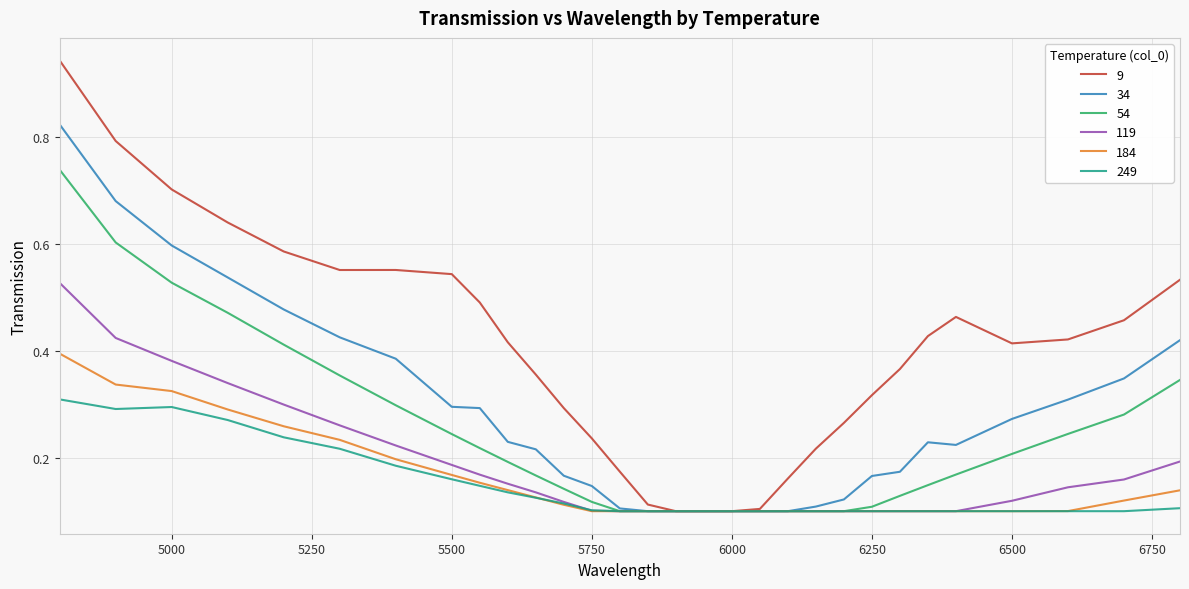

At how many categories does at least one series exceed 0?

30